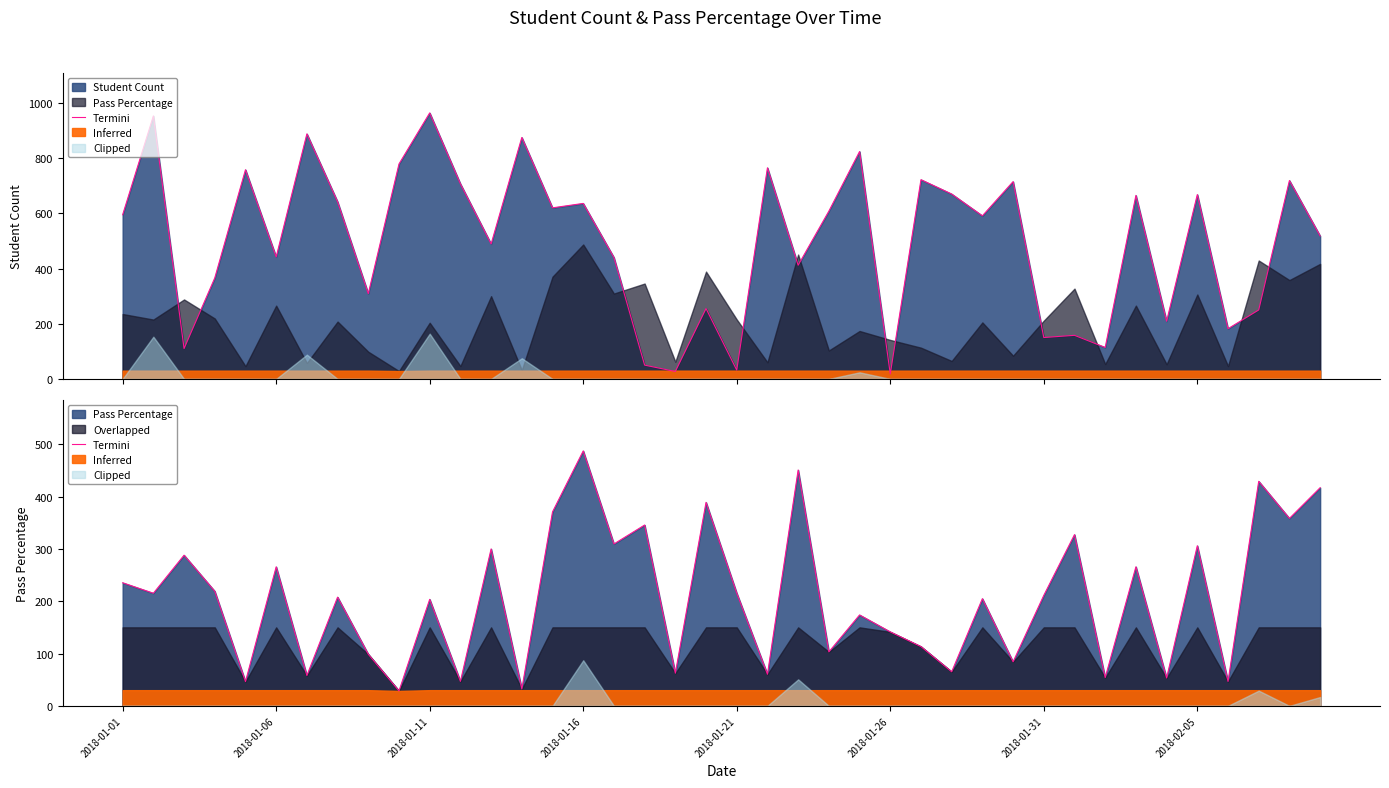

How many points are higher than both their immediate neighbors (excluding endpoints)?

15